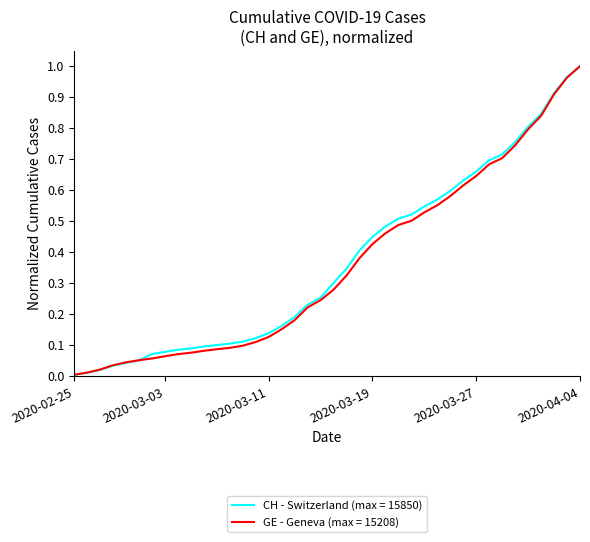

What are all the series names shown in the legend?

CH - Switzerland (max = 15850), GE - Geneva (max = 15208)